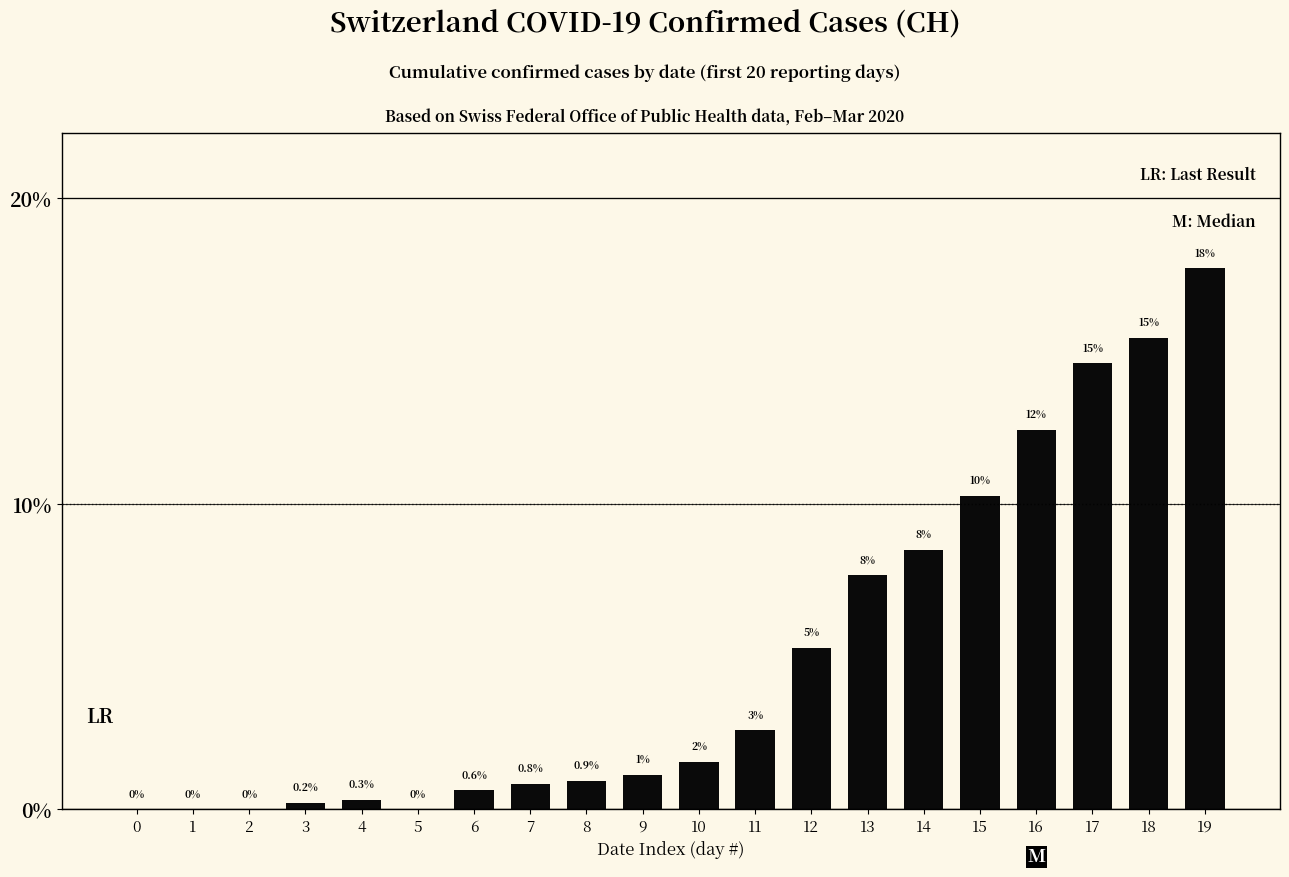

Where is the data nearest to the value 8?

13